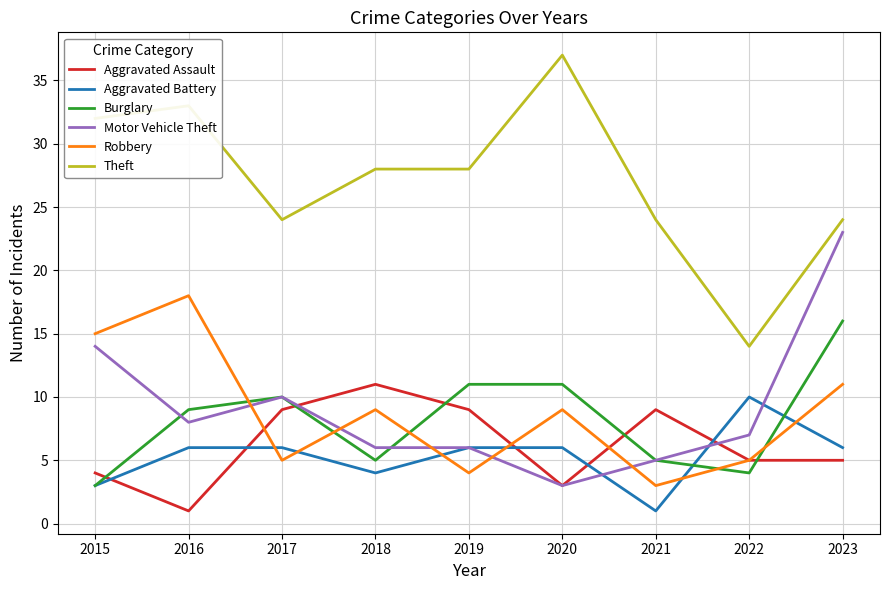

True or false: Aggravated Assault has more than 1 interior local peaks.

True